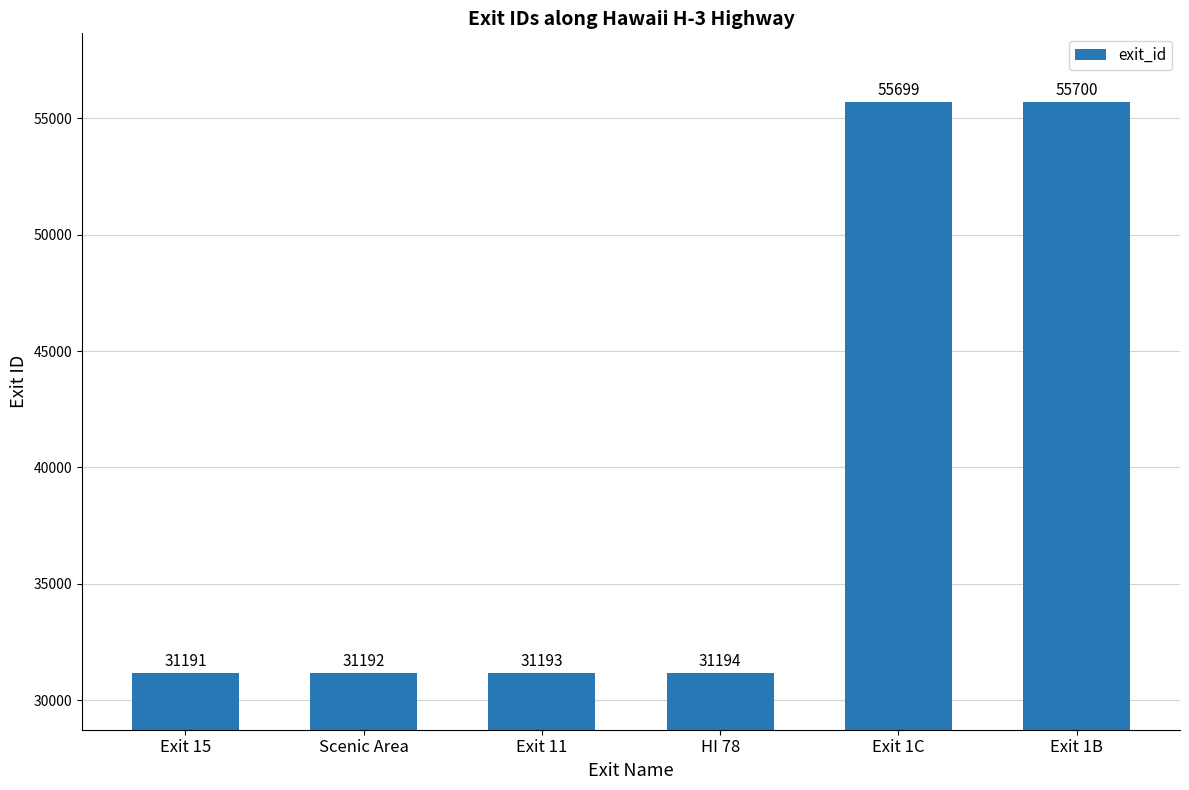

Which category has the lowest value across all series?

Exit 15